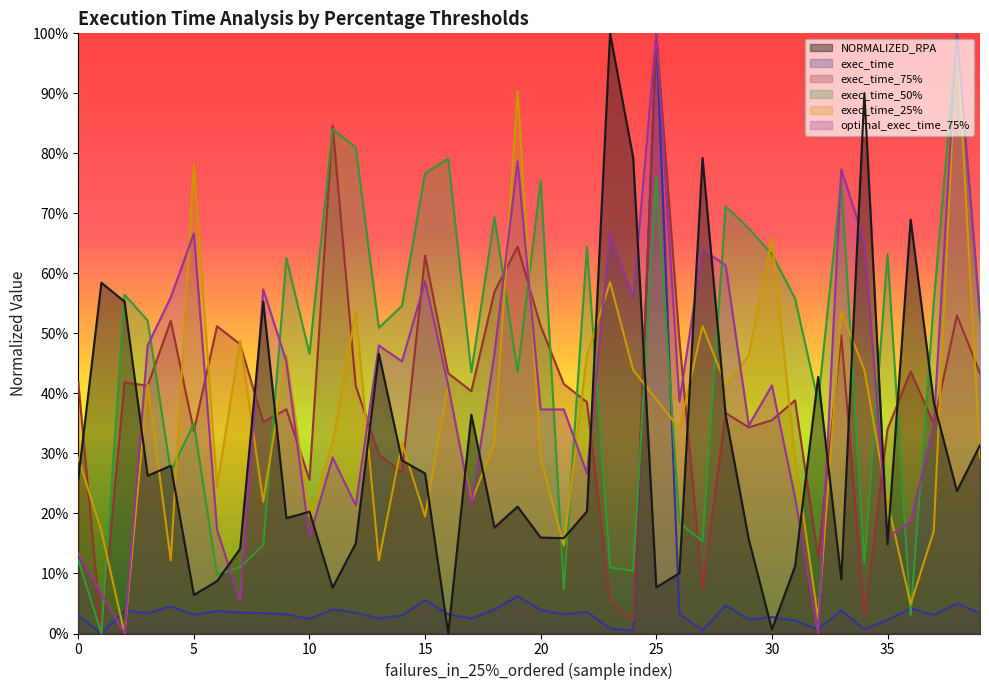

What is the sum of all exec_time_75% values?

15.7